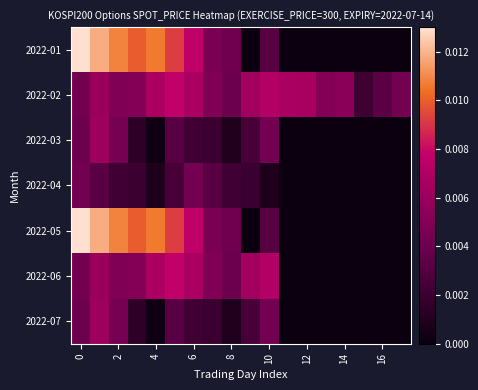

At 4, list the series in order from largest to smallest.

2022-01, 2022-05, 2022-02, 2022-06, 2022-04, 2022-03, 2022-07